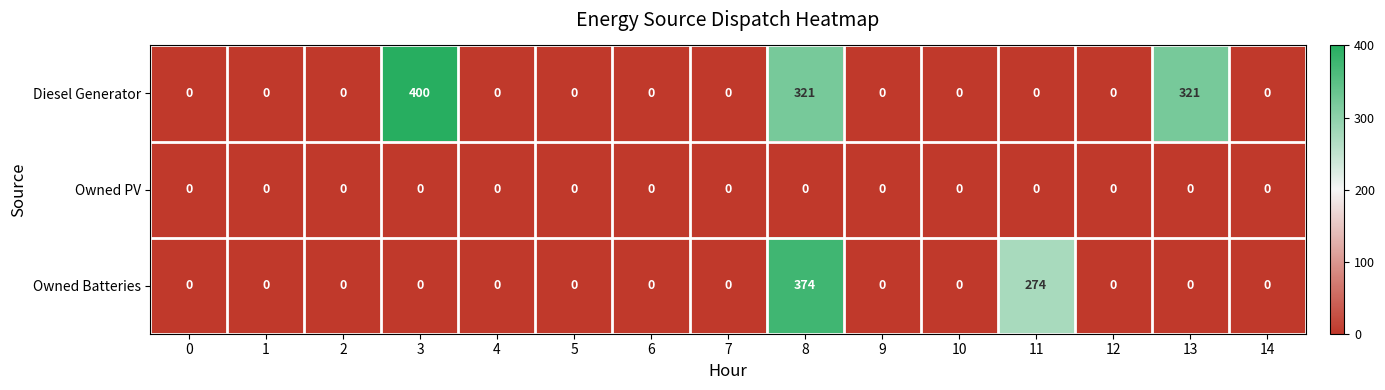

What is the sum of all Owned Batteries values?

648